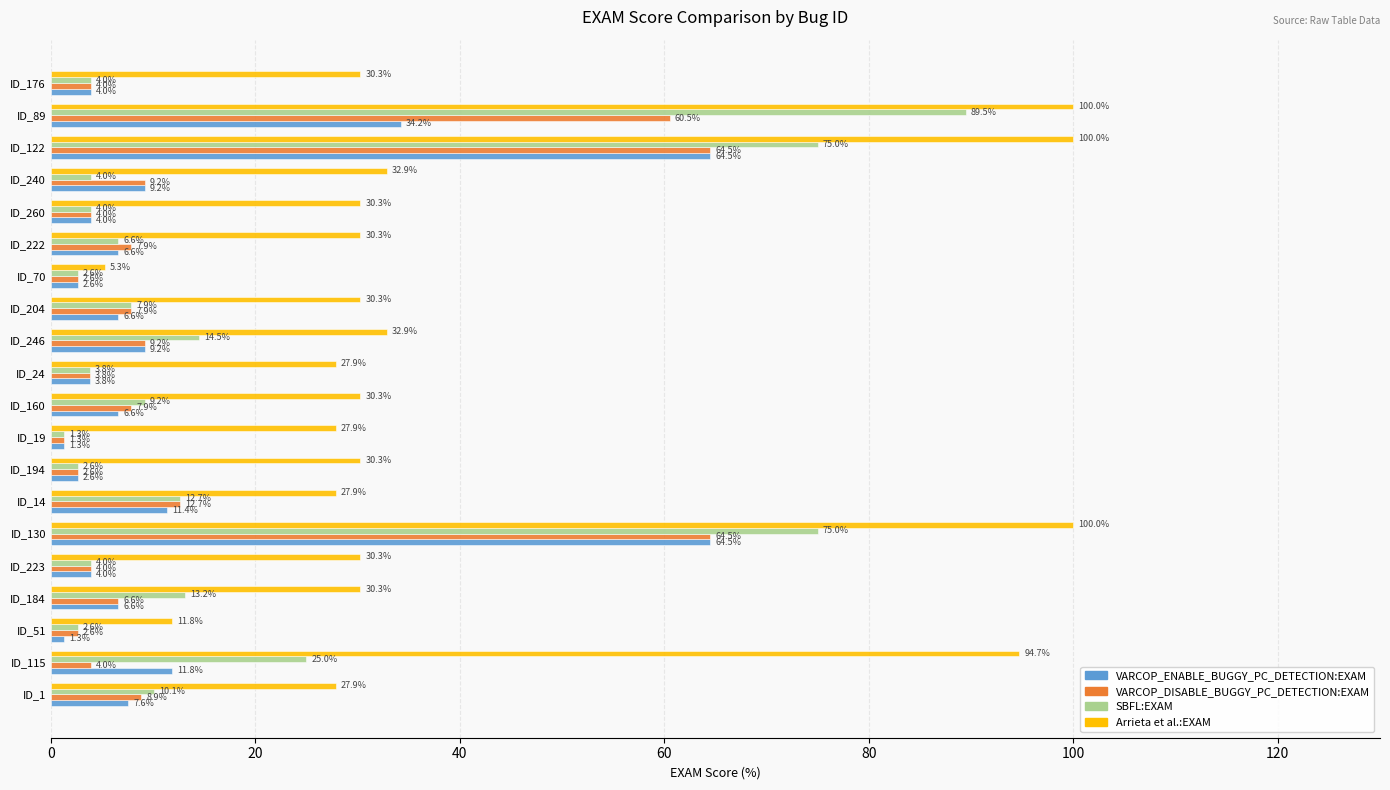

Which series has the largest total across all categories?

Arrieta et al.:EXAM